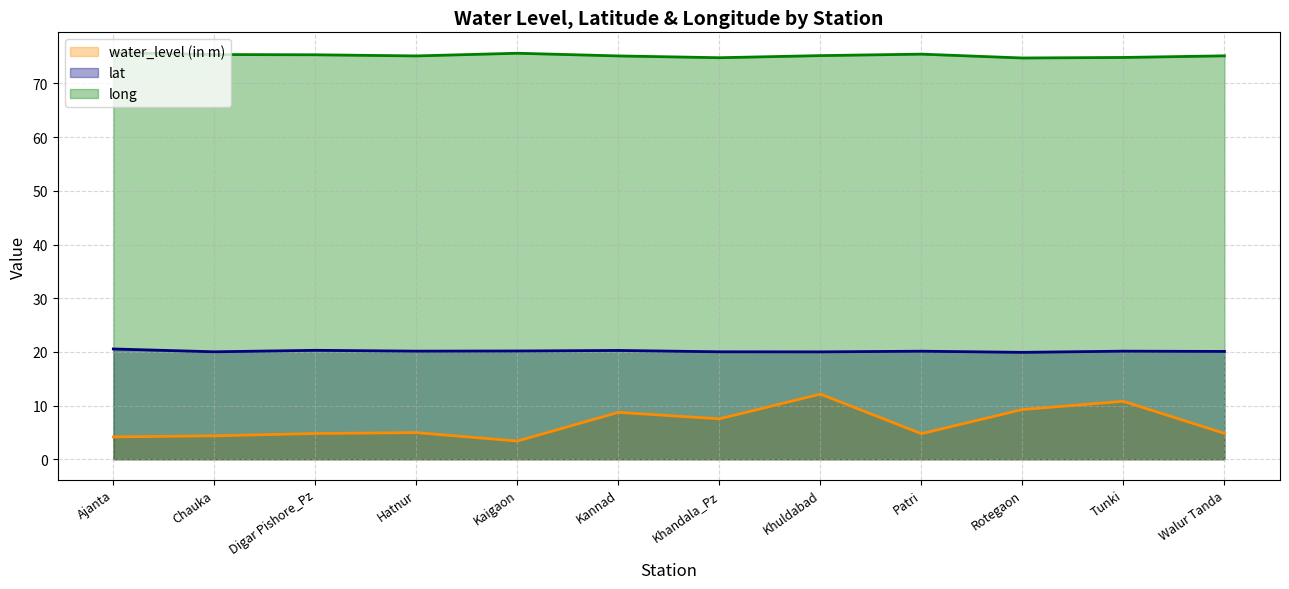

Reading left to right, list all the values displayed in this chart.

water_level (in m): Ajanta=4.2	Chauka=4.4	Digar Pishore_Pz=4.8	Hatnur=5.0	Kaigaon=3.4	Kannad=8.7	Khandala_Pz=7.5	Khuldabad=12.1	Patri=4.8	Rotegaon=9.3	Tunki=10.8	Walur Tanda=4.8
lat: Ajanta=20.5	Chauka=20.0	Digar Pishore_Pz=20.3	Hatnur=20.1	Kaigaon=20.2	Kannad=20.3	Khandala_Pz=20.0	Khuldabad=20.0	Patri=20.1	Rotegaon=19.9	Tunki=20.1	Walur Tanda=20.1
long: Ajanta=75.7	Chauka=75.4	Digar Pishore_Pz=75.3	Hatnur=75.1	Kaigaon=75.6	Kannad=75.1	Khandala_Pz=74.8	Khuldabad=75.2	Patri=75.5	Rotegaon=74.8	Tunki=74.8	Walur Tanda=75.2